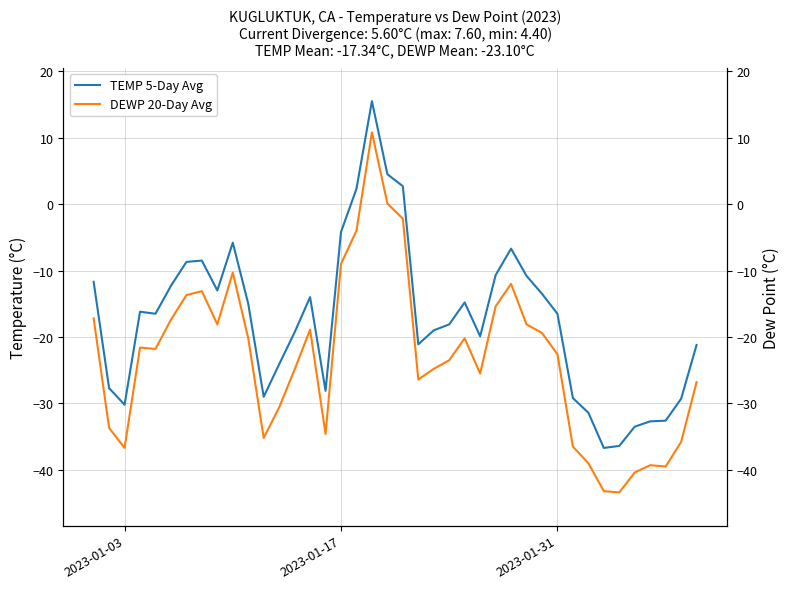

True or false: DEWP 20-Day Avg and TEMP 5-Day Avg cross at least once.

False